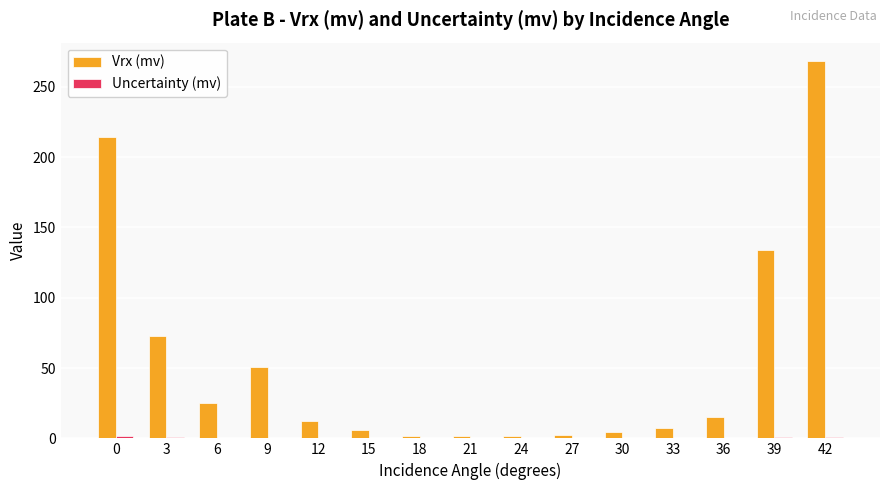

True or false: Vrx (mv) has a value of 51.0 at 9.

True